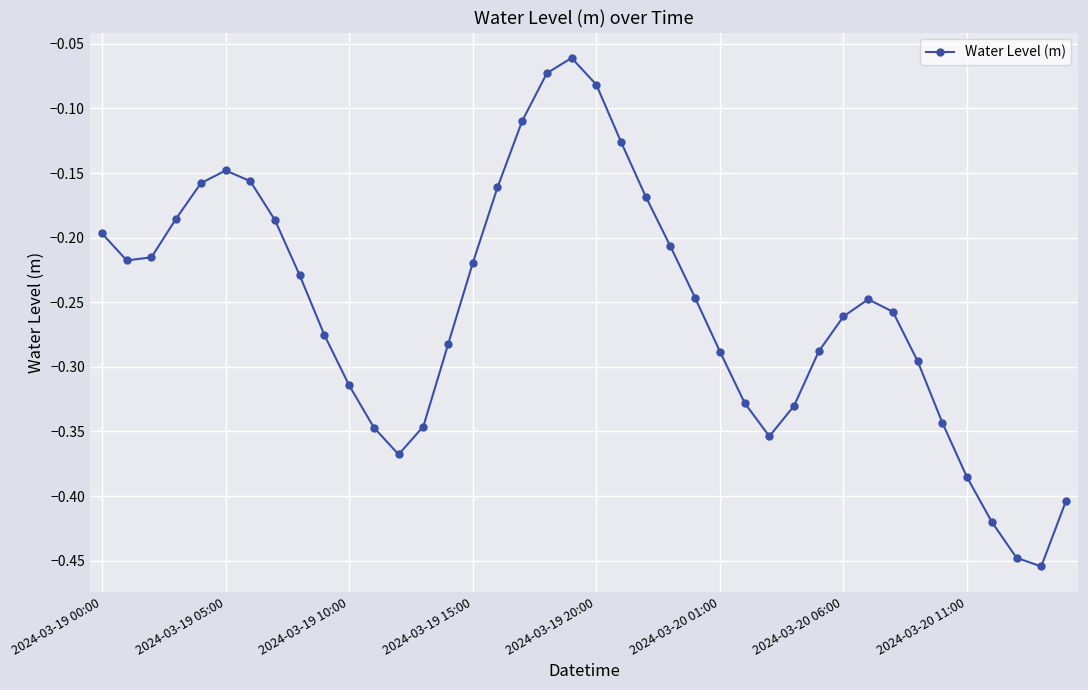

True or false: there are more than 0 points higher than both neighbors.

True